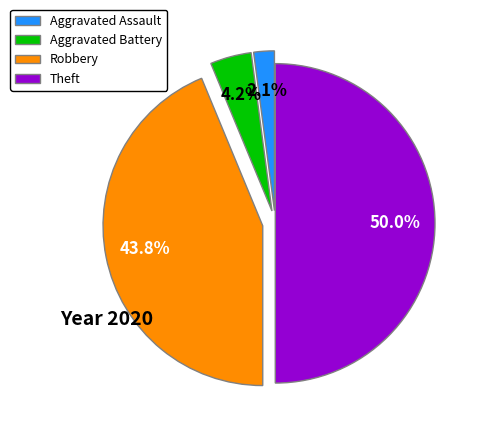

What is the smallest slice in the pie chart?

Aggravated Assault